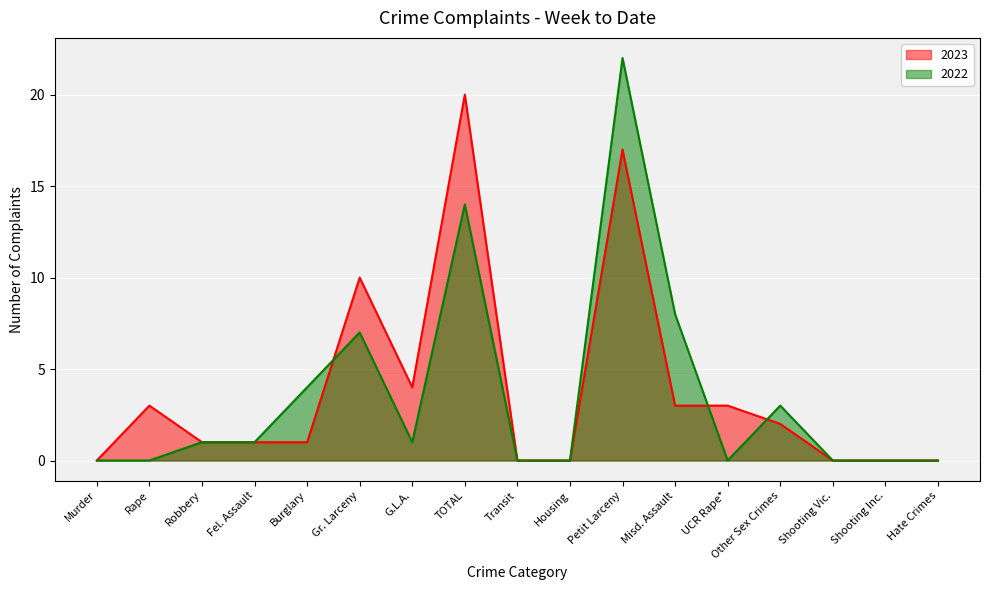

Reading left to right, extract all data points from this chart.

2023: 0	3	1	1	1	10	4	20	0	0	17	3	3	2	0	0	0
2022: 0	0	1	1	4	7	1	14	0	0	22	8	0	3	0	0	0